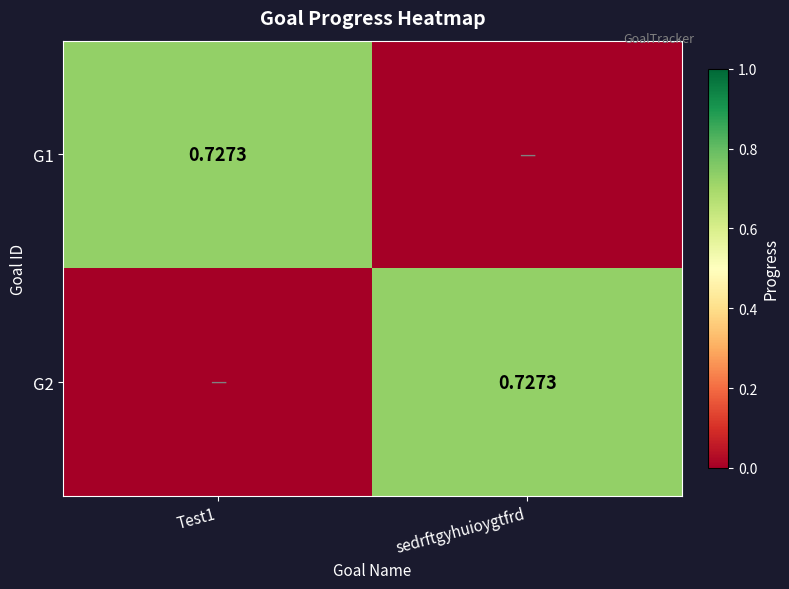

What is the difference between the maximum and minimum values in the G1 series?

0.7